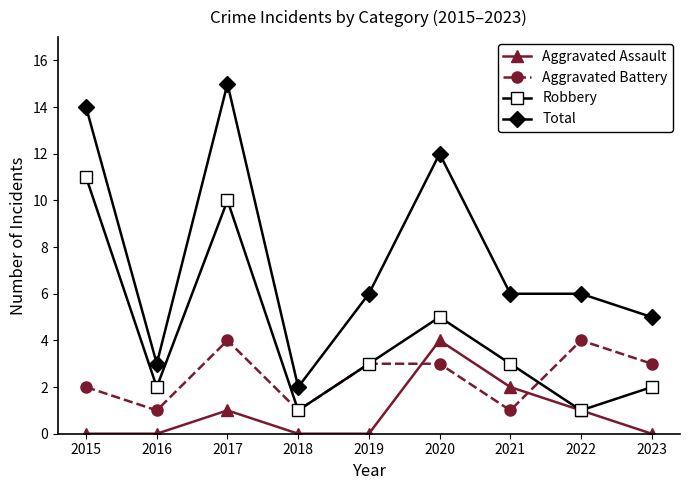

How many categories are shown in the chart?

9